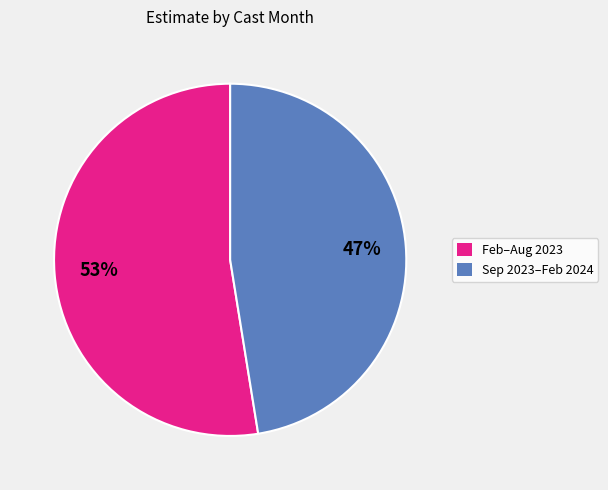

To the nearest percent, what is the average slice percentage?

50%